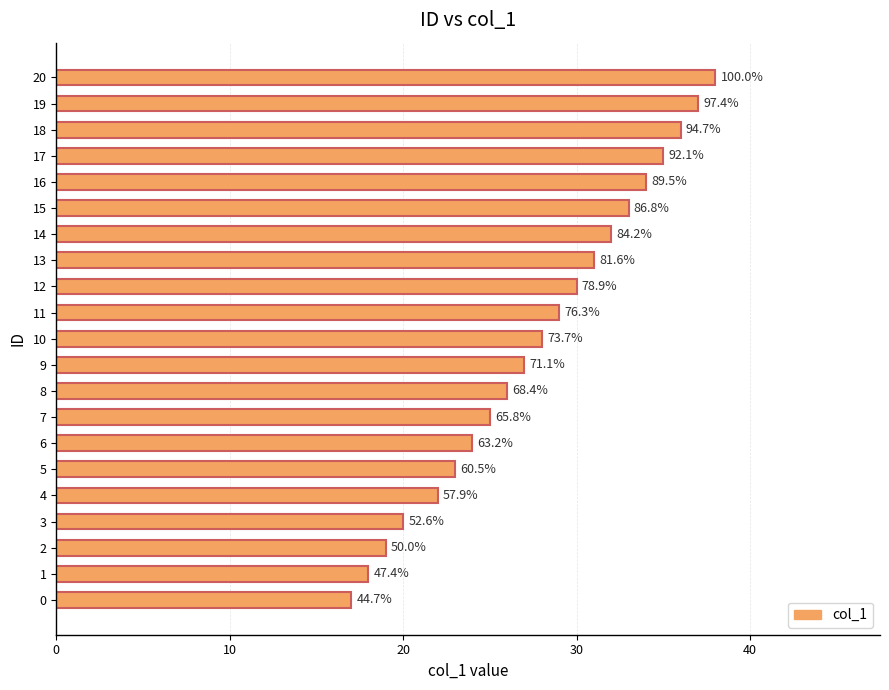

How many bars are there in total?

21